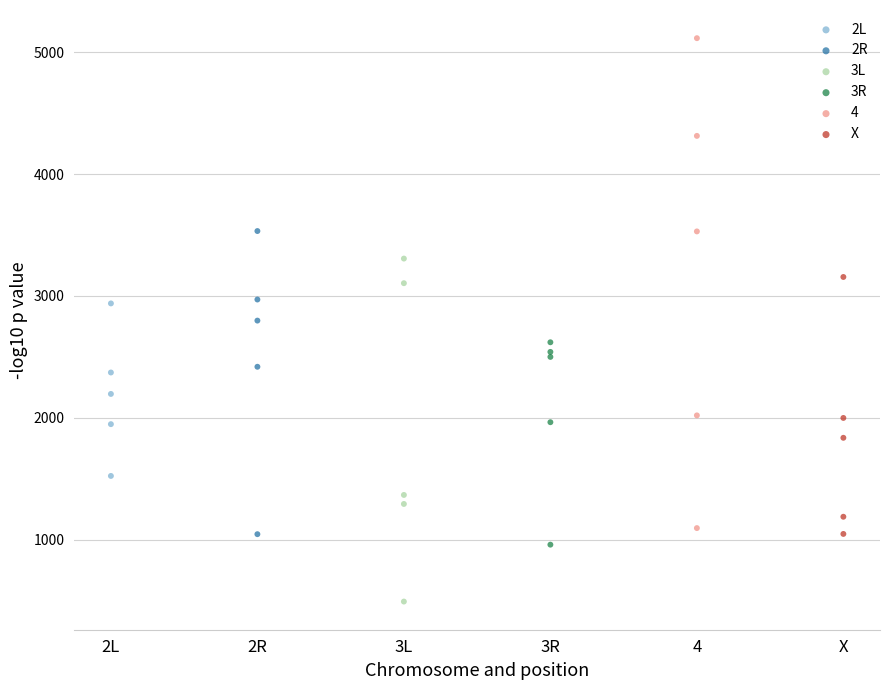

Which series contains the lowest Y value?

3L